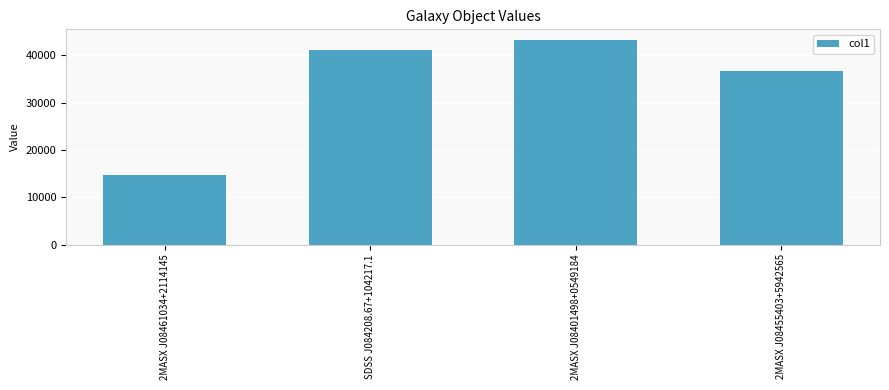

What is the difference between the second highest and second lowest values?

4452